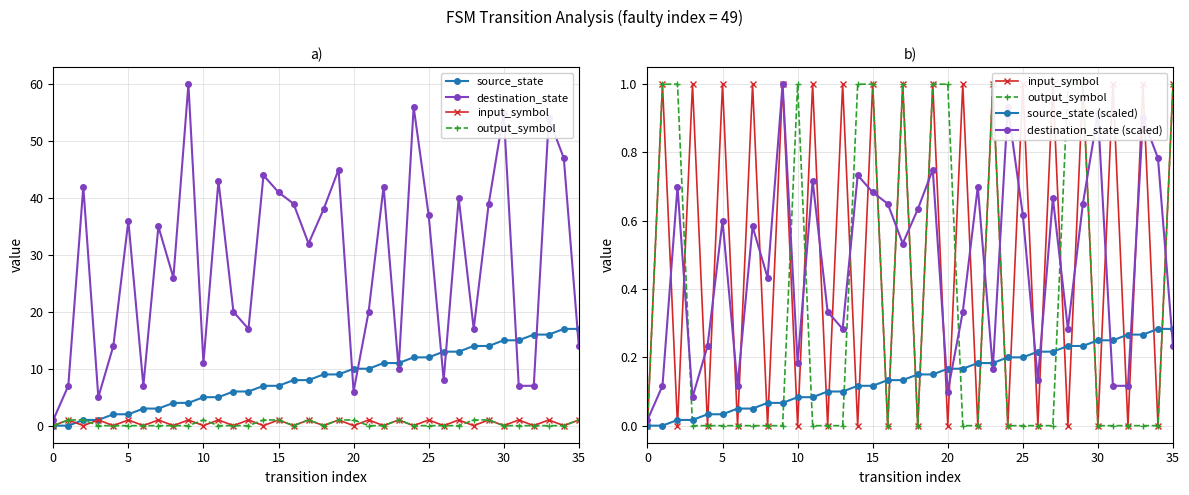

True or false: output_symbol has a value of 0.0 at 0.

True